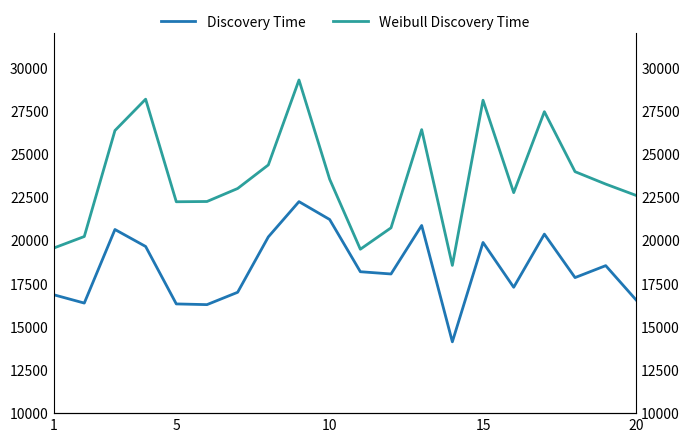

True or false: Discovery Time and Weibull Discovery Time intersect in this chart.

False